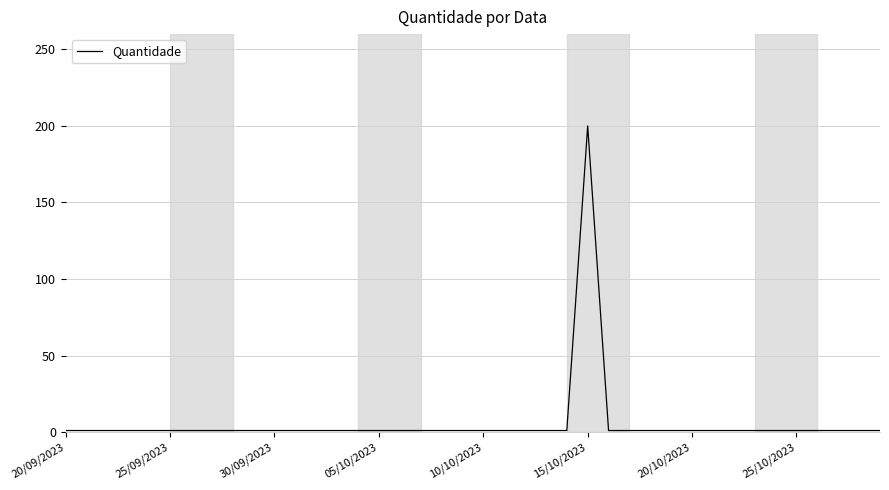

How many lines are shown in the chart?

1